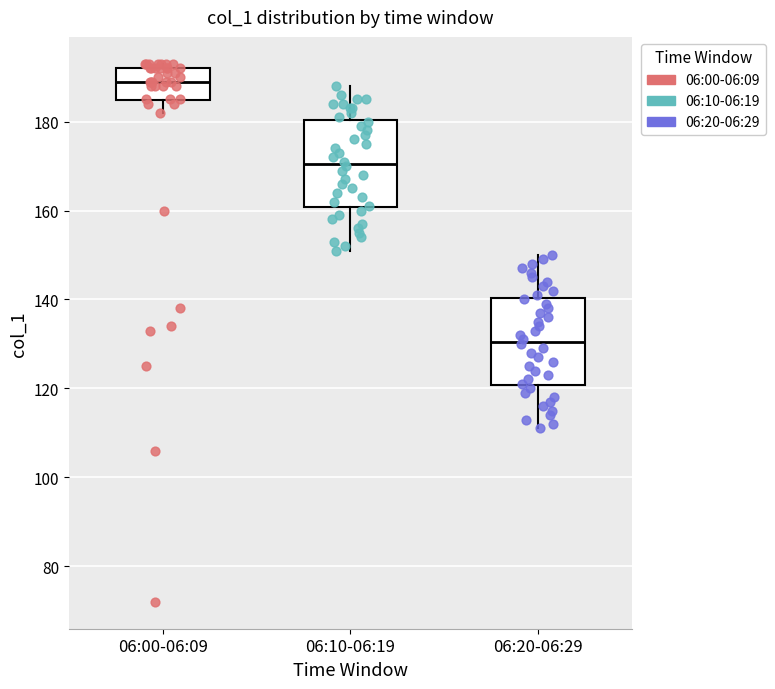

Reading left to right, transcribe this box plot: for each box, give where its median line is, the range the box spans, and where its two whiskers end, as read against the y-axis. The values are not printed on the chart, so give them approximately, as read against the axis.

06:00-06:09: median 190, box 184 to 192, whiskers 182 to 194
06:10-06:19: median 170, box 160 to 180, whiskers 152 to 188
06:20-06:29: median 130, box 120 to 140, whiskers 112 to 150